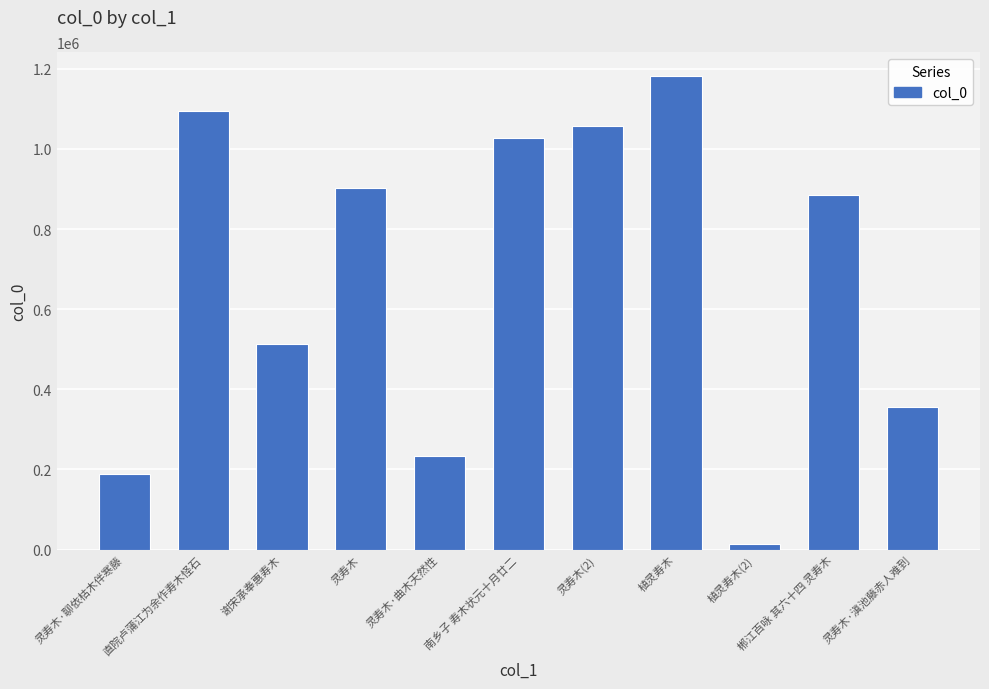

What is the label of the 10th bar from the right?

直院卢蒲江为余作寿木怪石